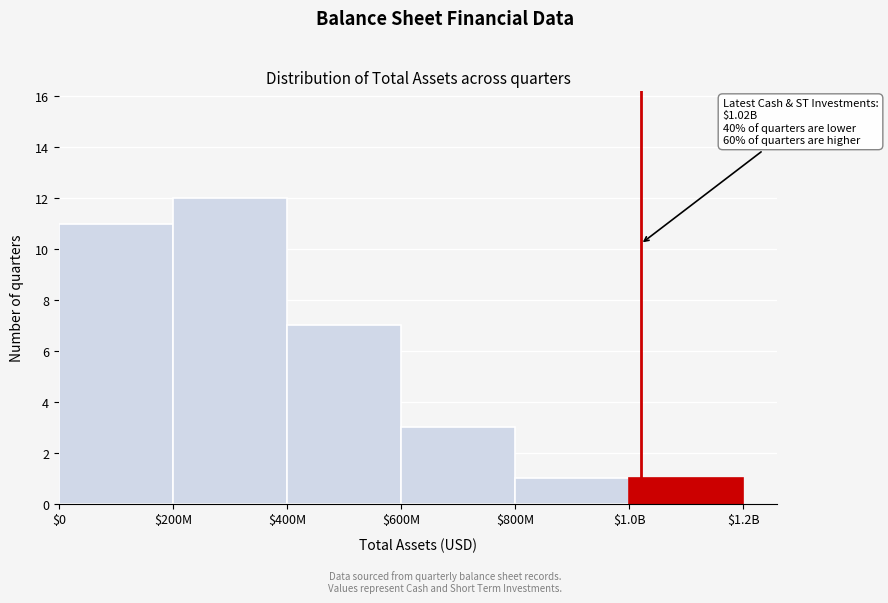

Reading left to right, extract all data points from this chart.

11	12	7	3	1	1